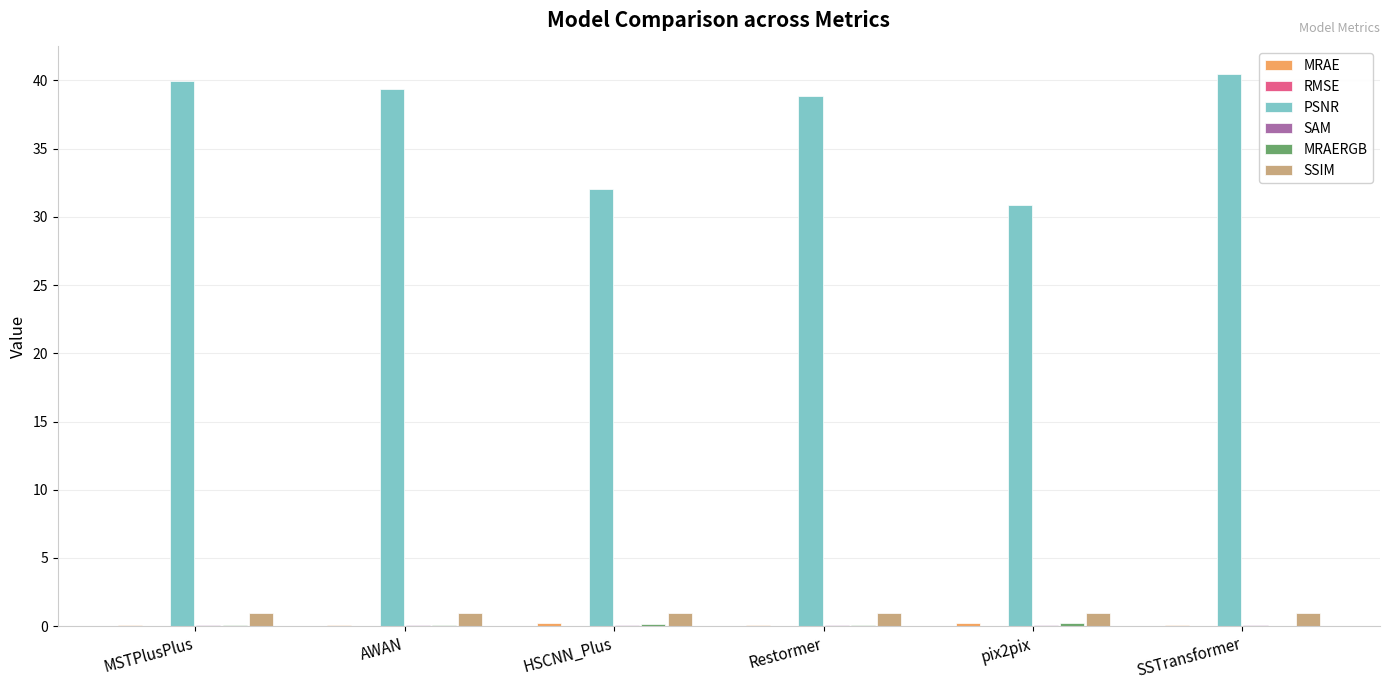

What is the greatest value displayed?

40.5